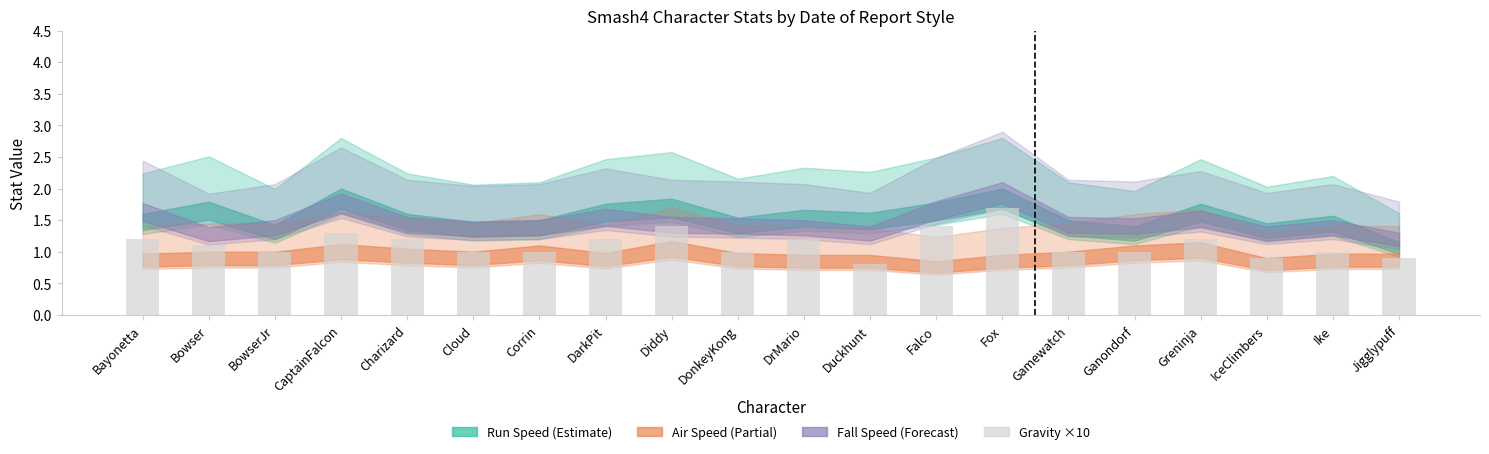

The value at DrMario is 1.2. True or false?

True